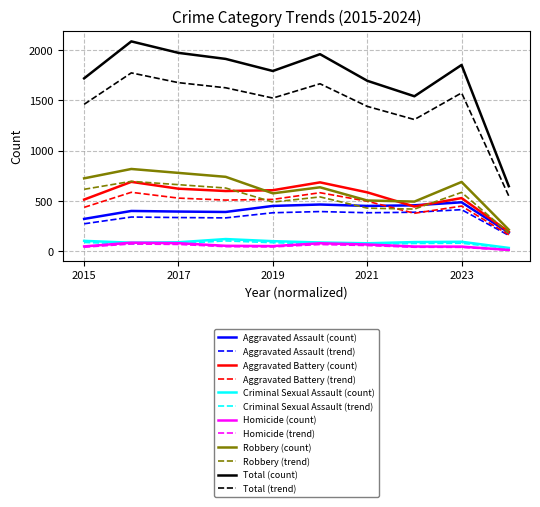

Which series has the widest spread of values?

Total (count)